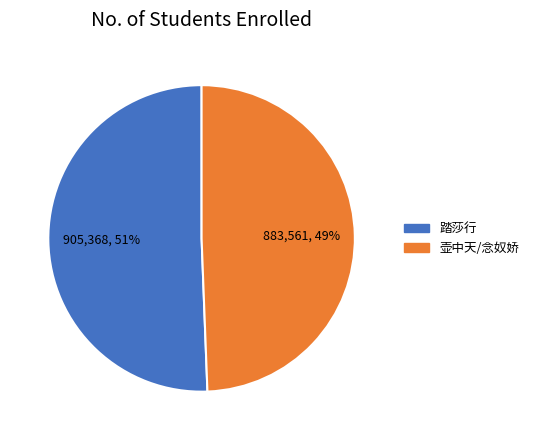

To the nearest percent, what is the average slice percentage?

50%